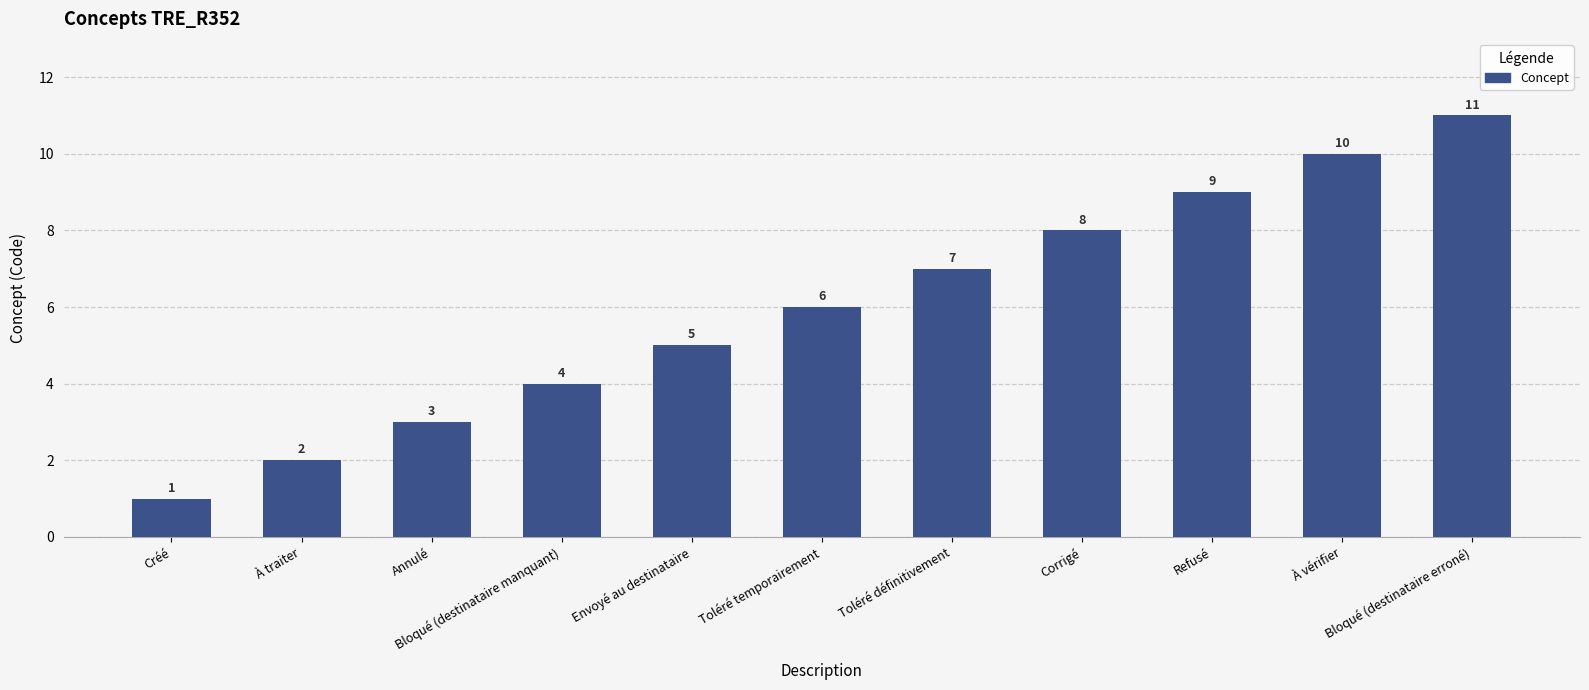

What is the minimum value shown in the chart?

1